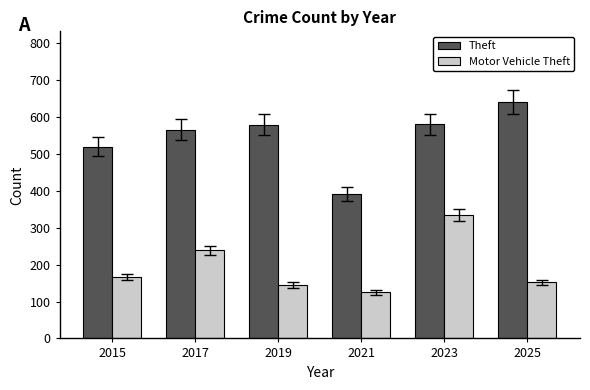

What is the average value of the Theft series?

546